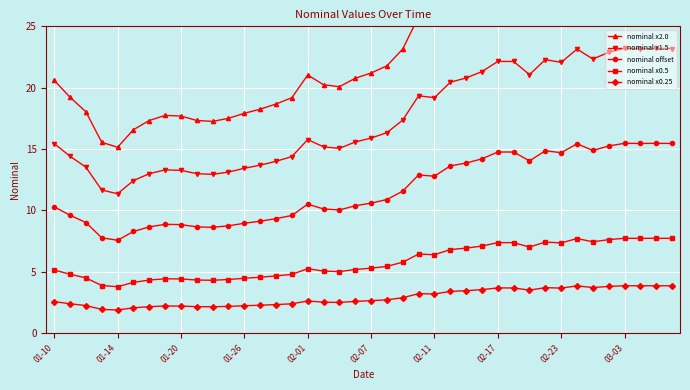

True or false: nominal x1.5 and nominal offset cross at least once.

False